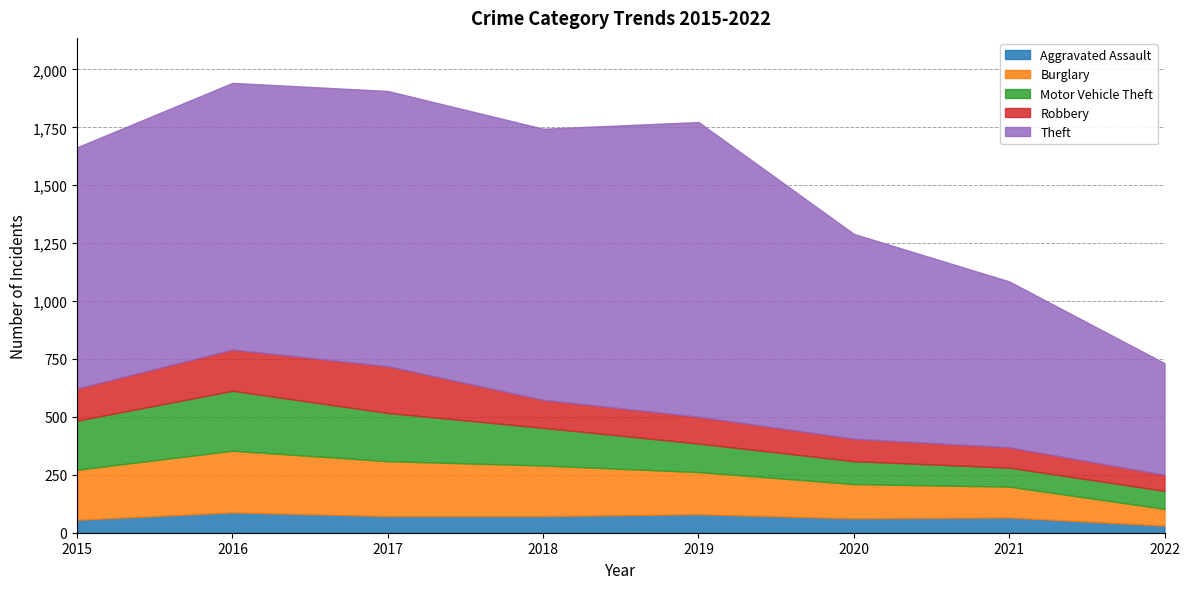

Which label corresponds to the smallest value in the chart?

2022